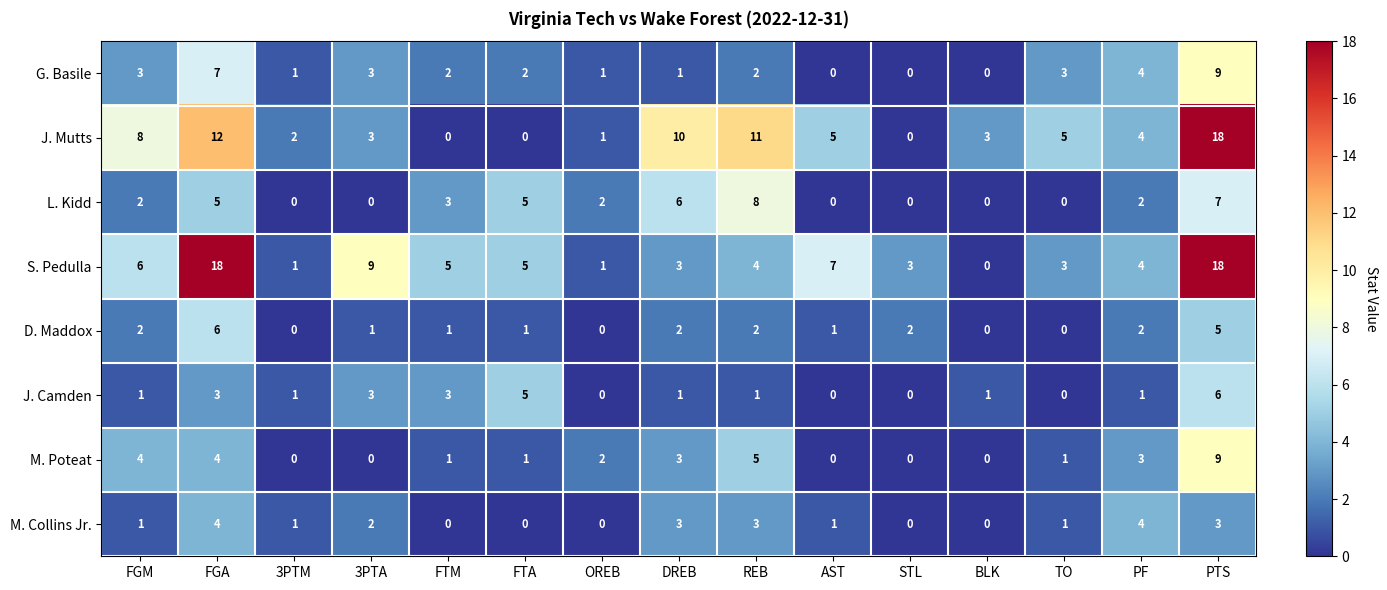

Read the M. Poteat value at FGM.

4